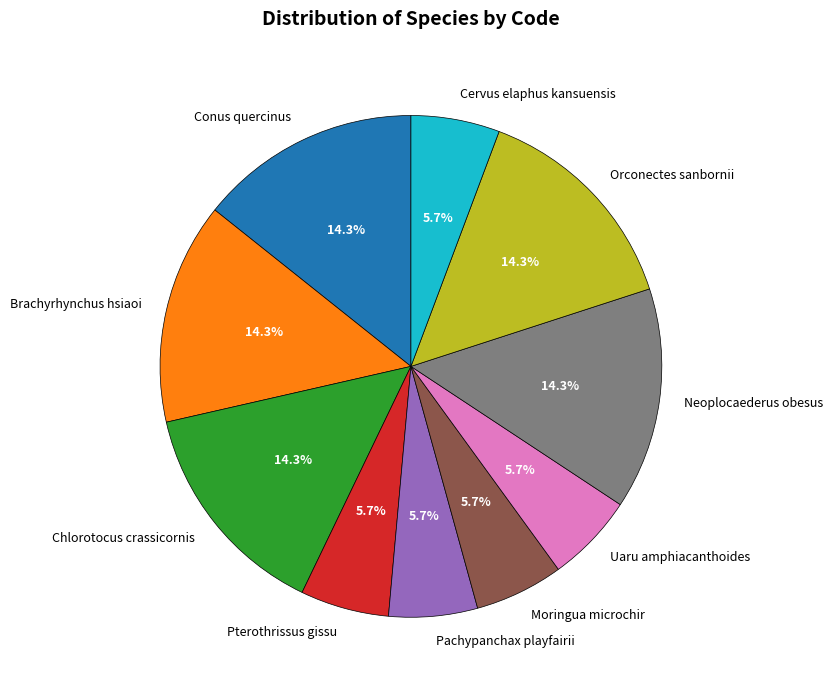

Does any single category account for the majority?

No